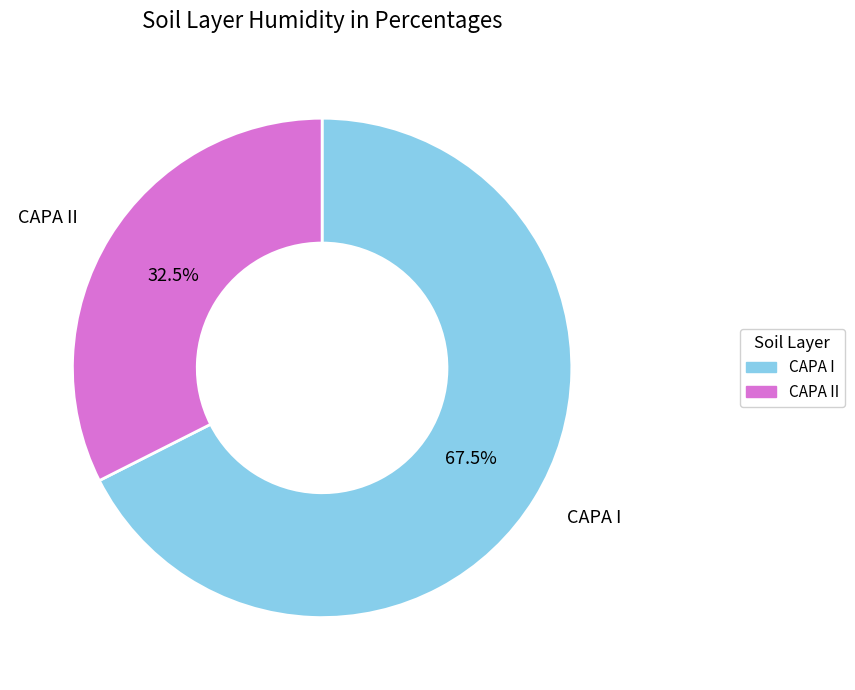

Combined, what portion of the pie is CAPA I and CAPA II?

100.0%